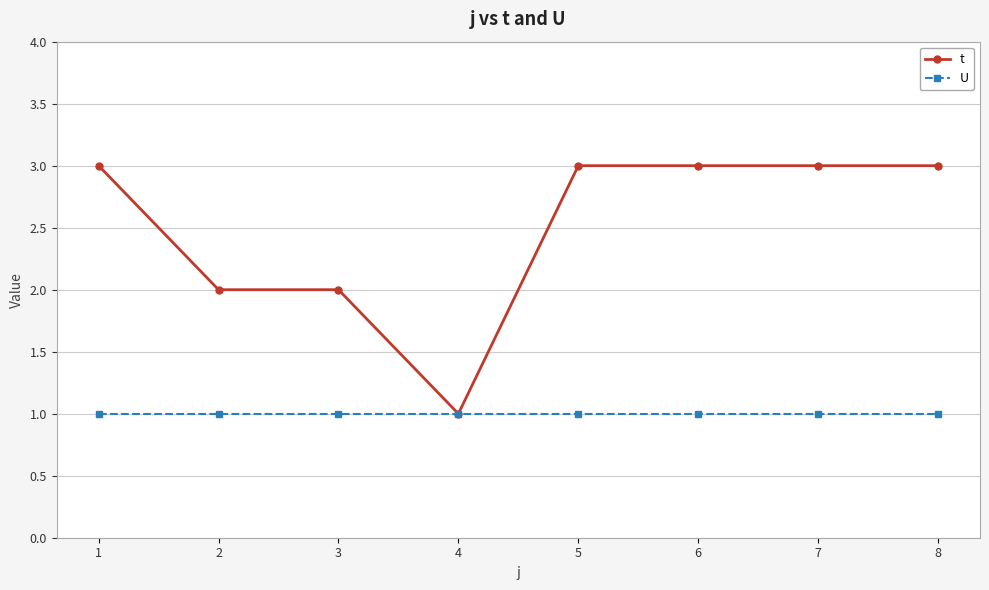

Is the value of U at 3 greater than the value of t at 5?

No